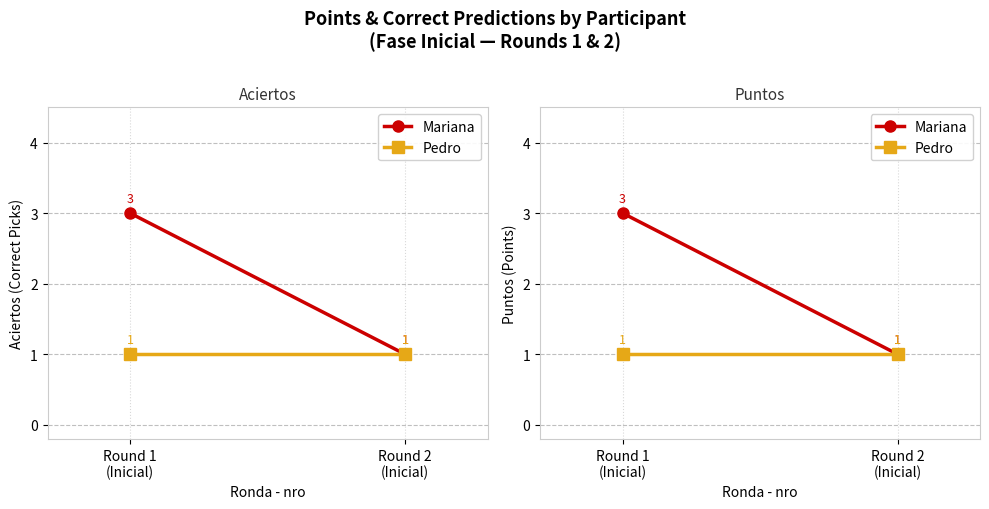

Which series changed the most between Round 1
(Inicial) and Round 2
(Inicial)?

Mariana